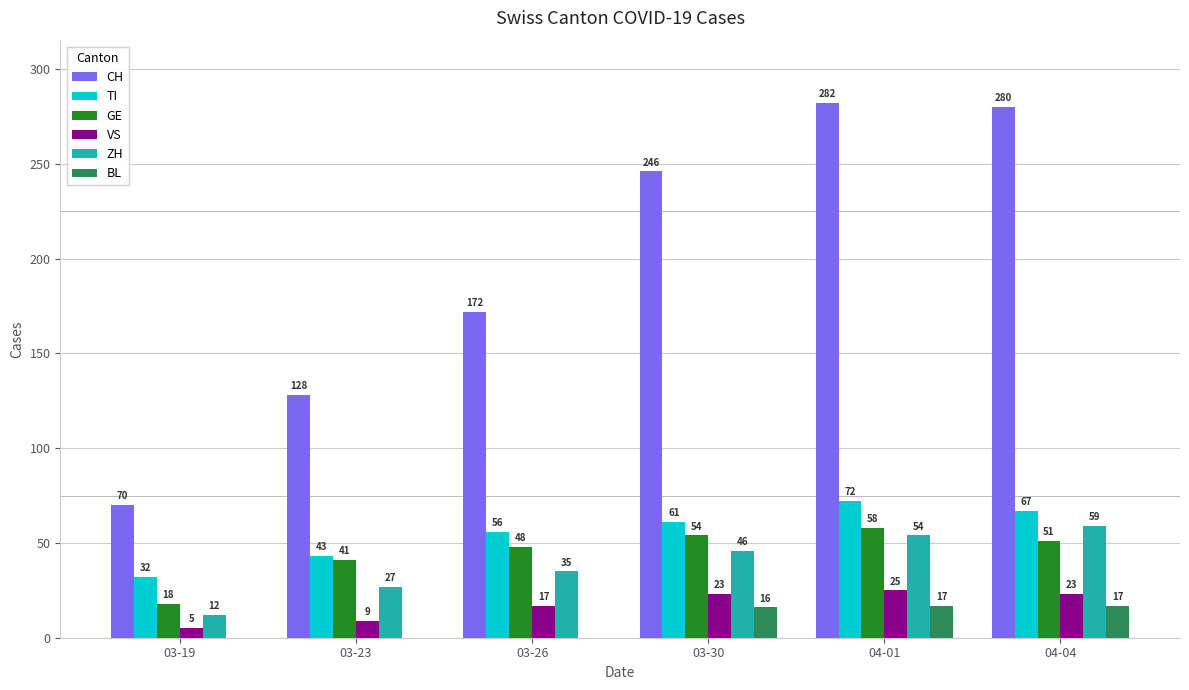

What is the spread (max minus min) of values at 04-01?

265